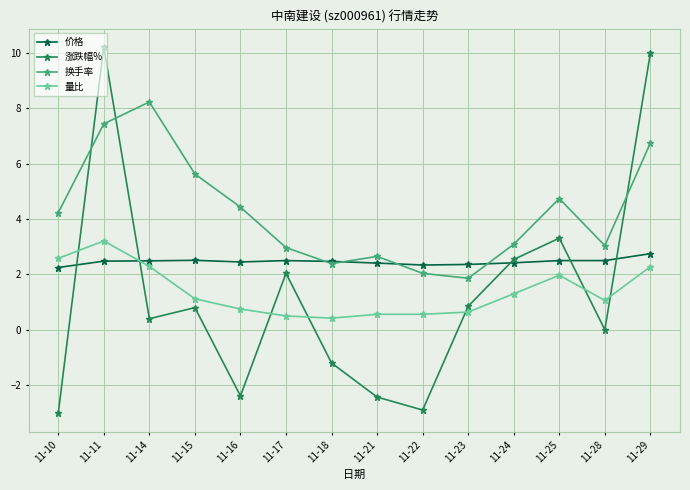

What is the maximum value for 量比?

3.2